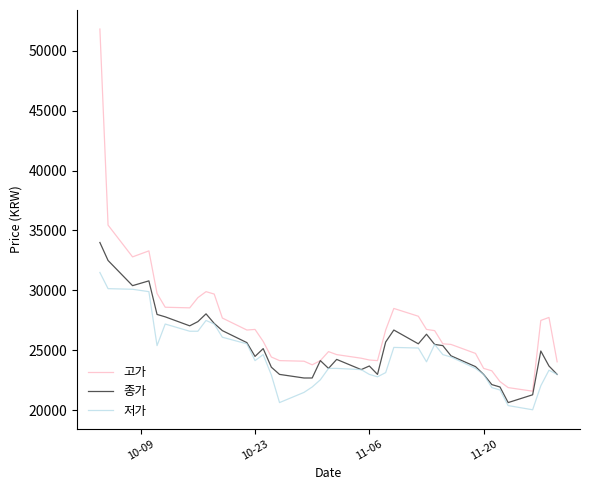

List the series in order of their overall mean, highest first.

고가, 종가, 저가